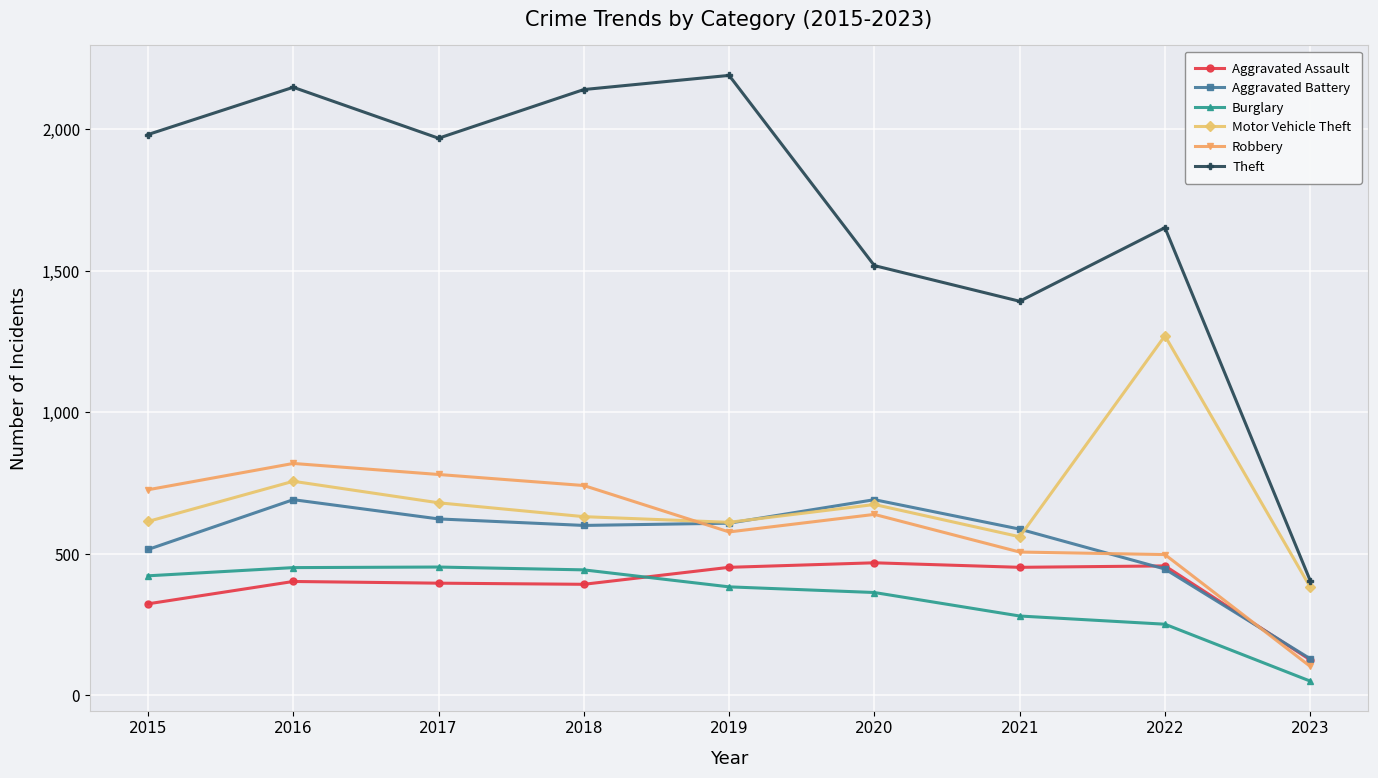

What is the difference between the maximum and minimum values in the Theft series?

1785